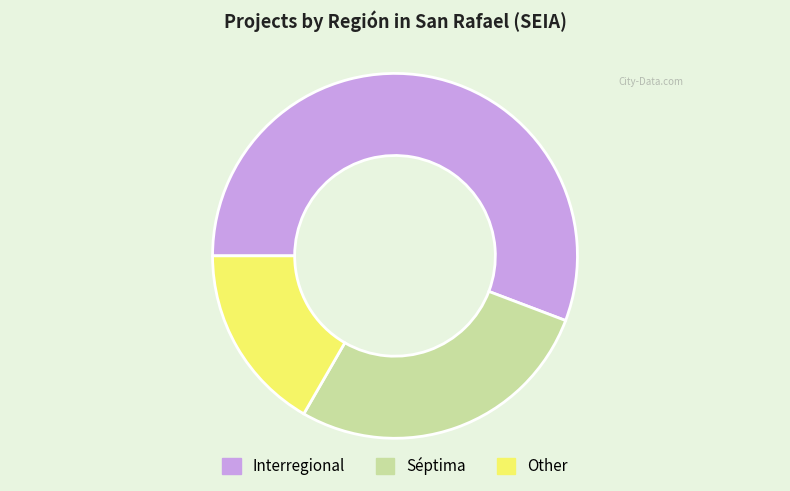

Is there any slice that represents more than half of the pie?

Yes